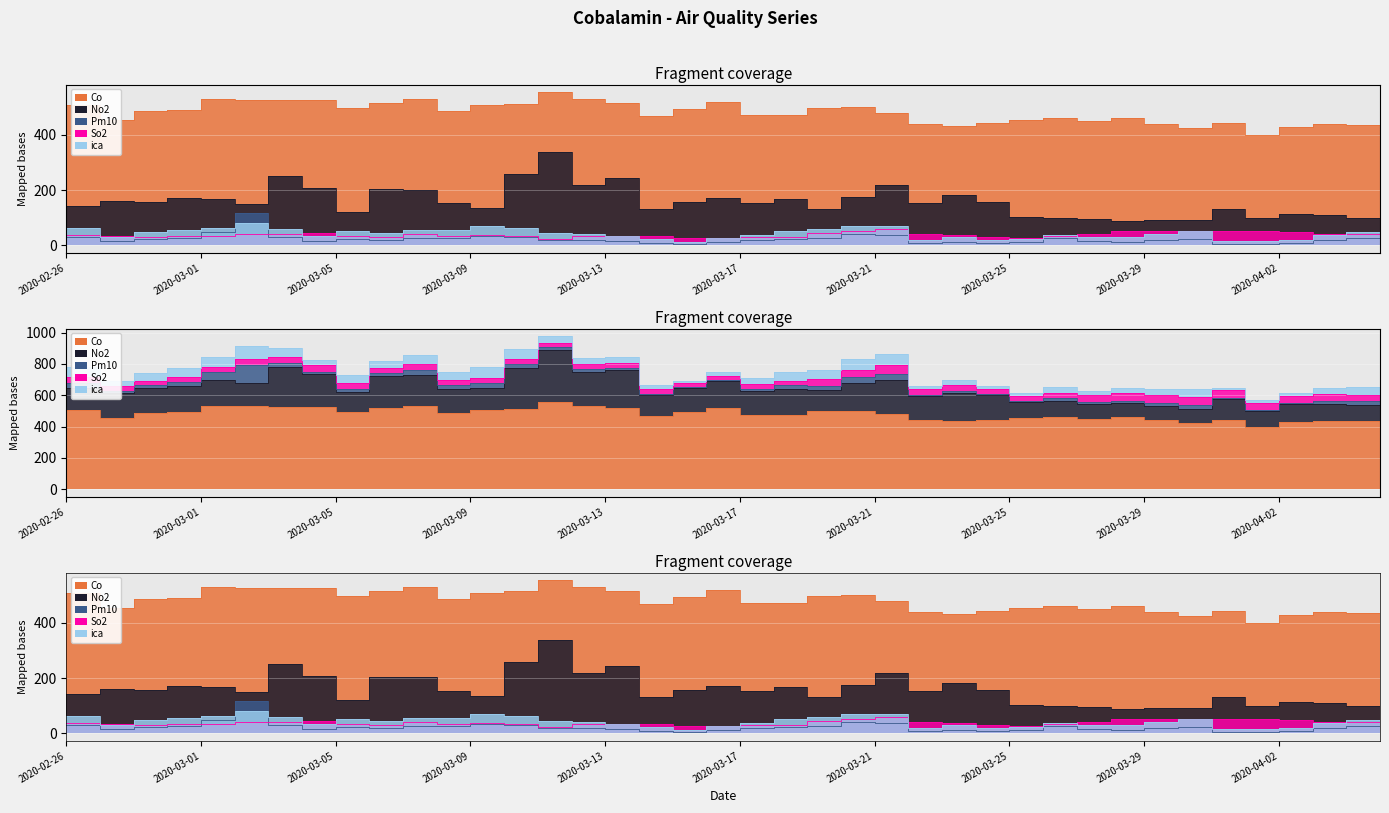

At which label does ica reach its peak?

2020-03-02